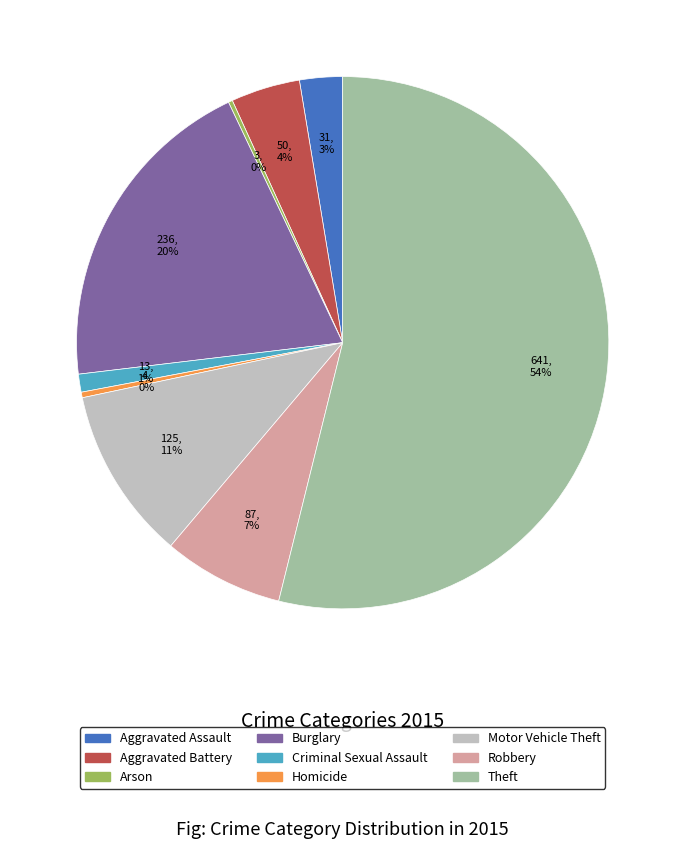

Which slice is the largest?

Theft